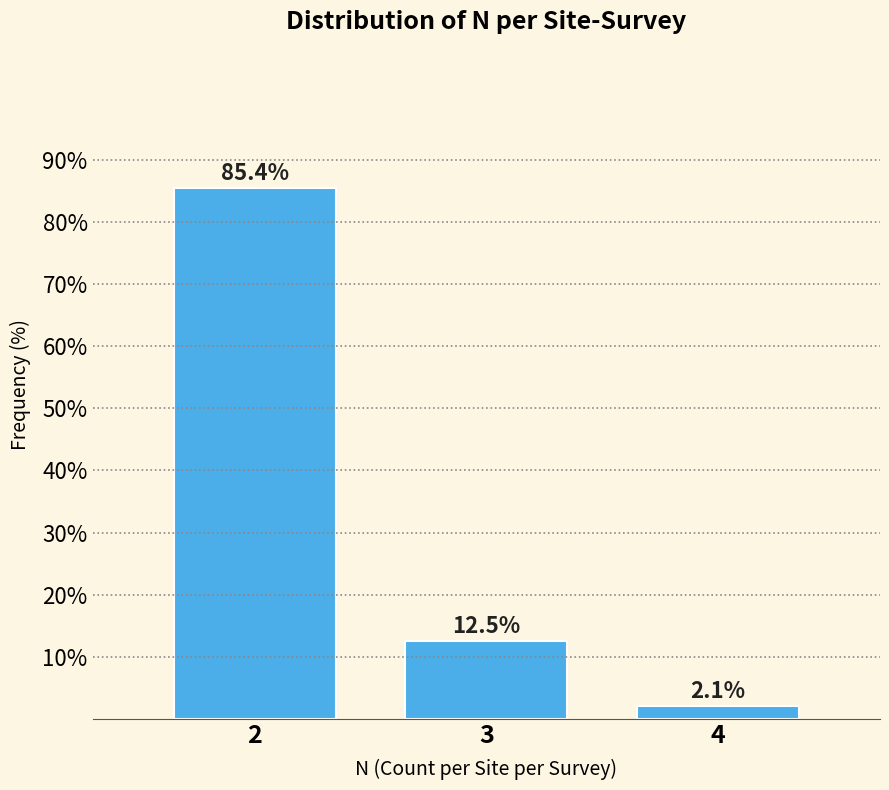

Reading left to right, list all the values displayed in this chart.

85.4	12.5	2.1